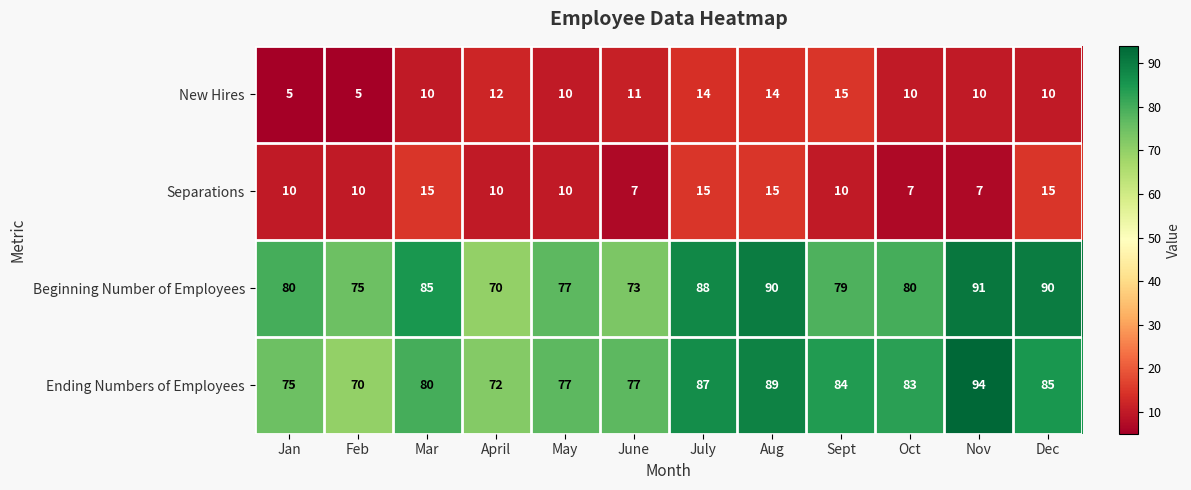

How many New Hires values are between 10 and 14?

9